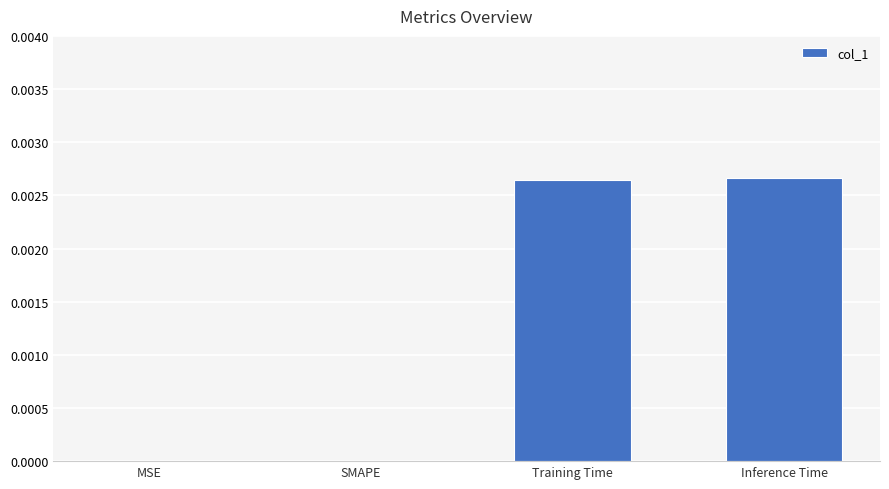

Which has a higher value, Training Time or MSE?

Training Time